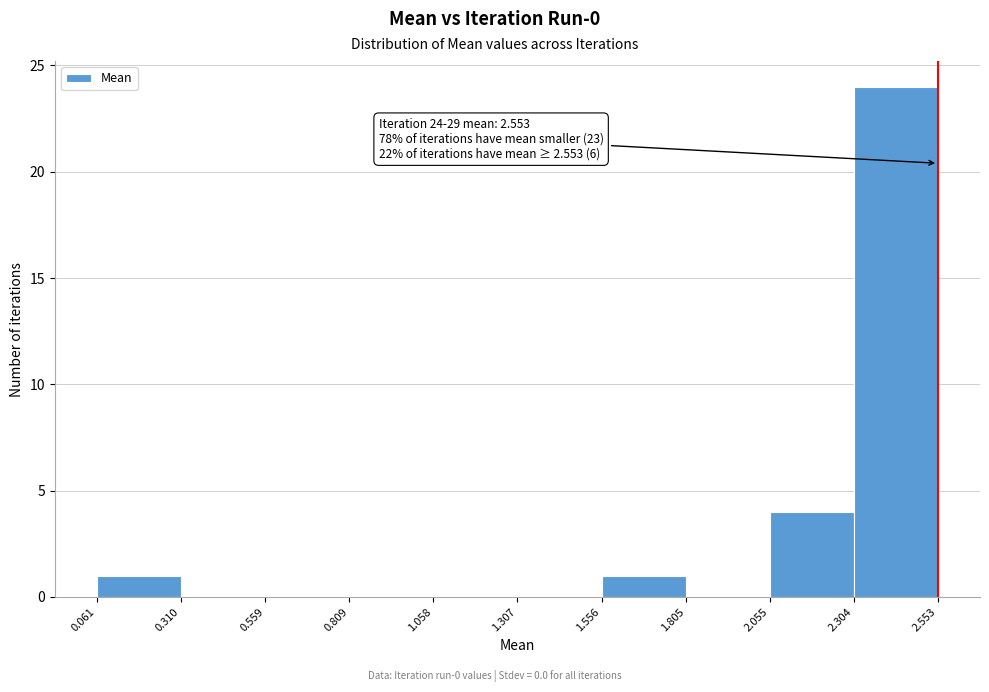

Which range on the x-axis has the tallest bar?

2.304 to 2.553